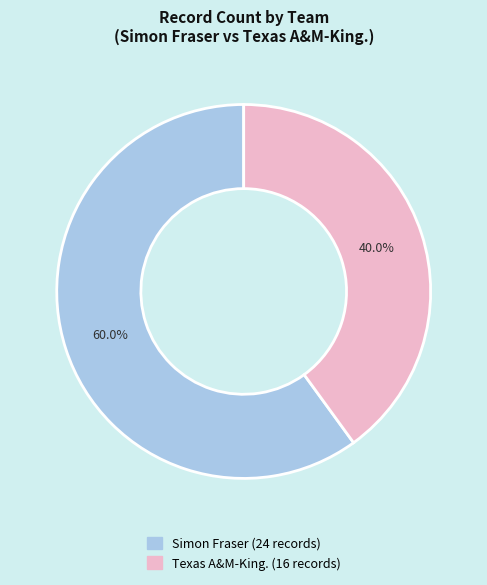

What is the smallest slice in the pie chart?

Texas A&M-King.